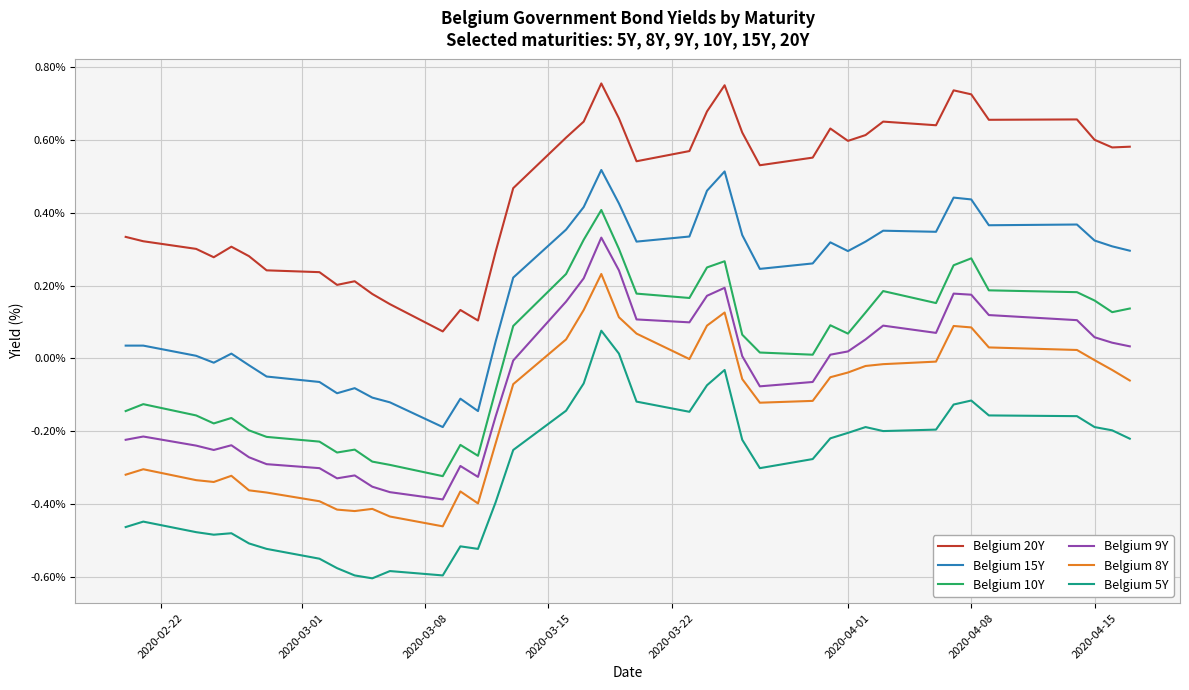

List the series in order of their peak value, lowest first.

Belgium 5Y, Belgium 8Y, Belgium 9Y, Belgium 10Y, Belgium 15Y, Belgium 20Y